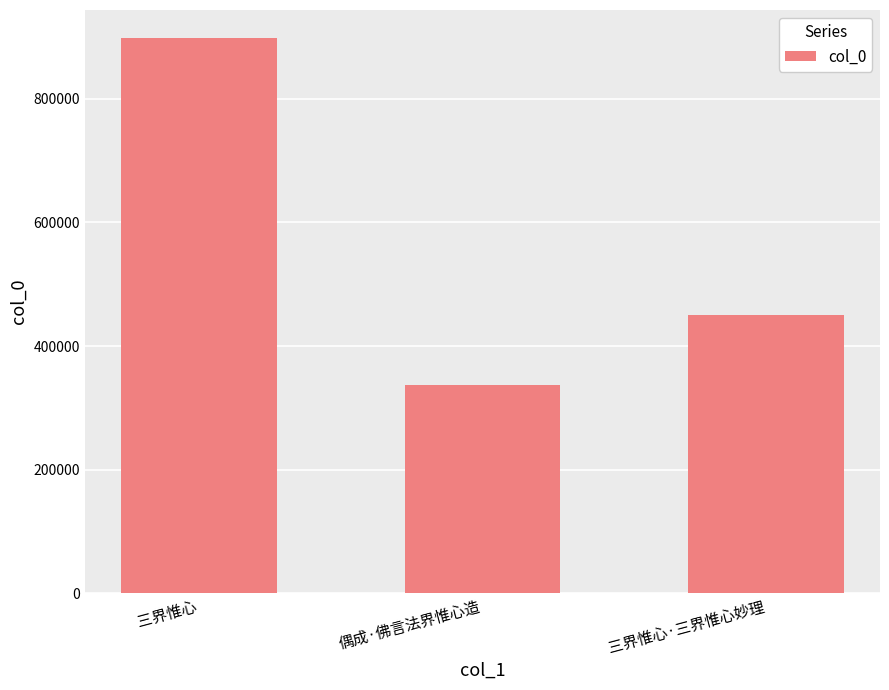

What is the label of the 3rd bar from the right?

三界惟心